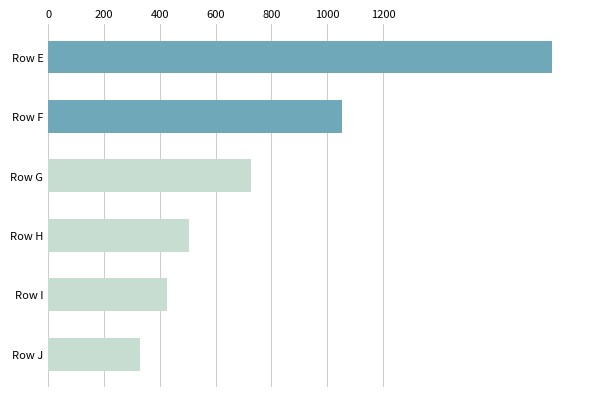

How many distinct data groups are displayed?

1